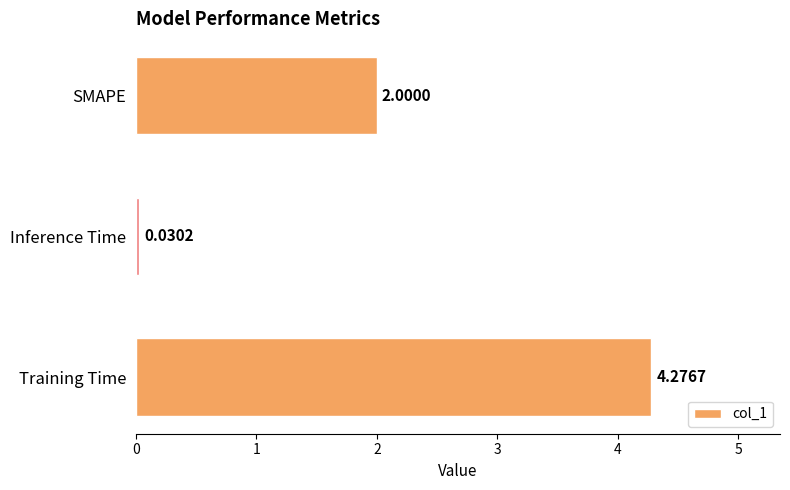

What is the sum of all values?

6.3